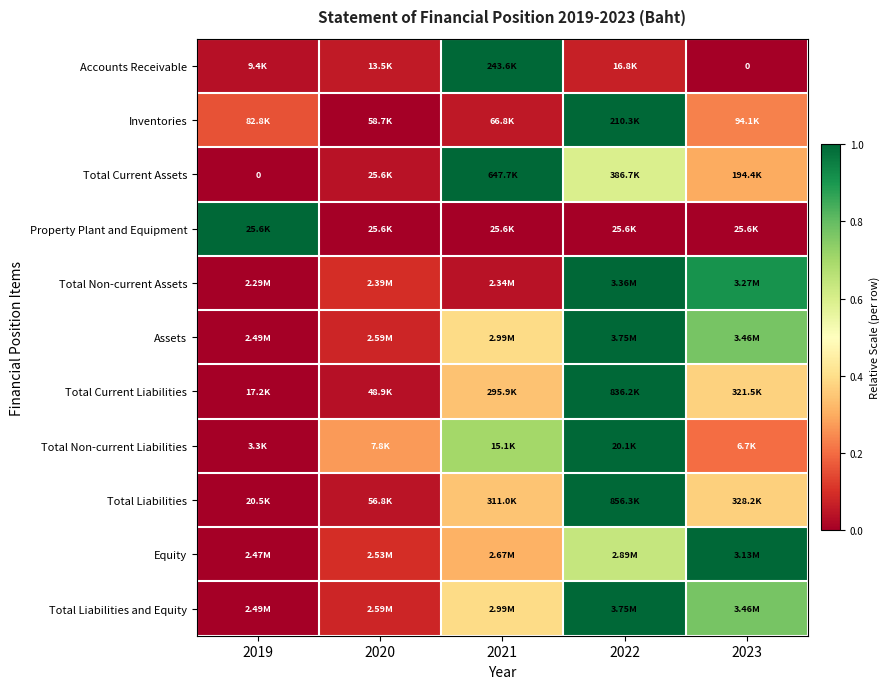

Where is Equity nearest to the value 0?

2019